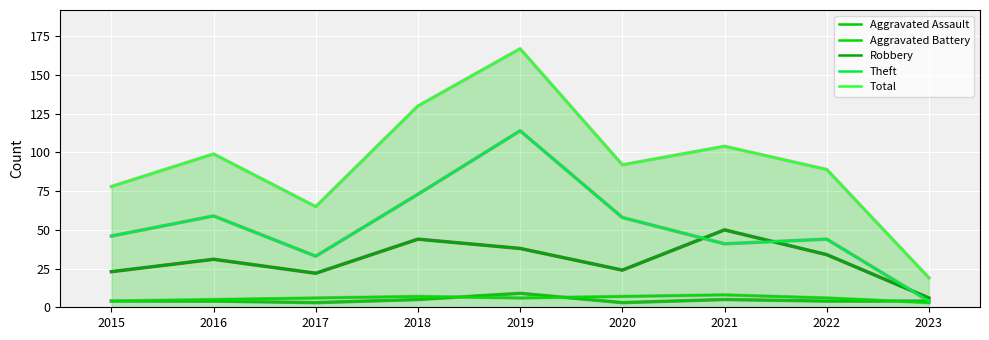

Reading left to right, transcribe all the data shown in this chart.

Aggravated Assault: 4	4	3	5	9	3	5	4	4
Aggravated Battery: 4	5	6	7	6	7	8	6	3
Robbery: 23	31	22	44	38	24	50	34	6
Theft: 46	59	33	73	114	58	41	44	4
Total: 78	99	65	130	167	92	104	89	19